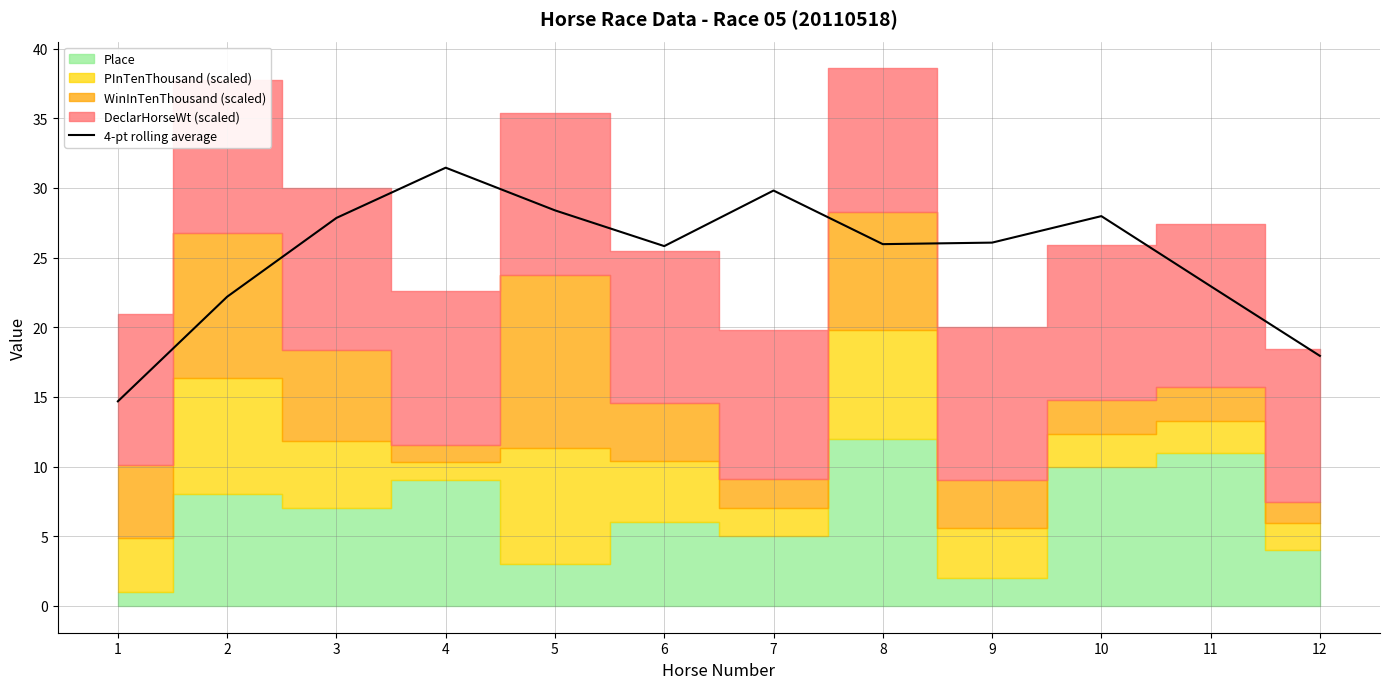

Rank the categories by value from highest to lowest.

4, 7, 5, 10, 3, 9, 8, 6, 11, 2, 12, 1